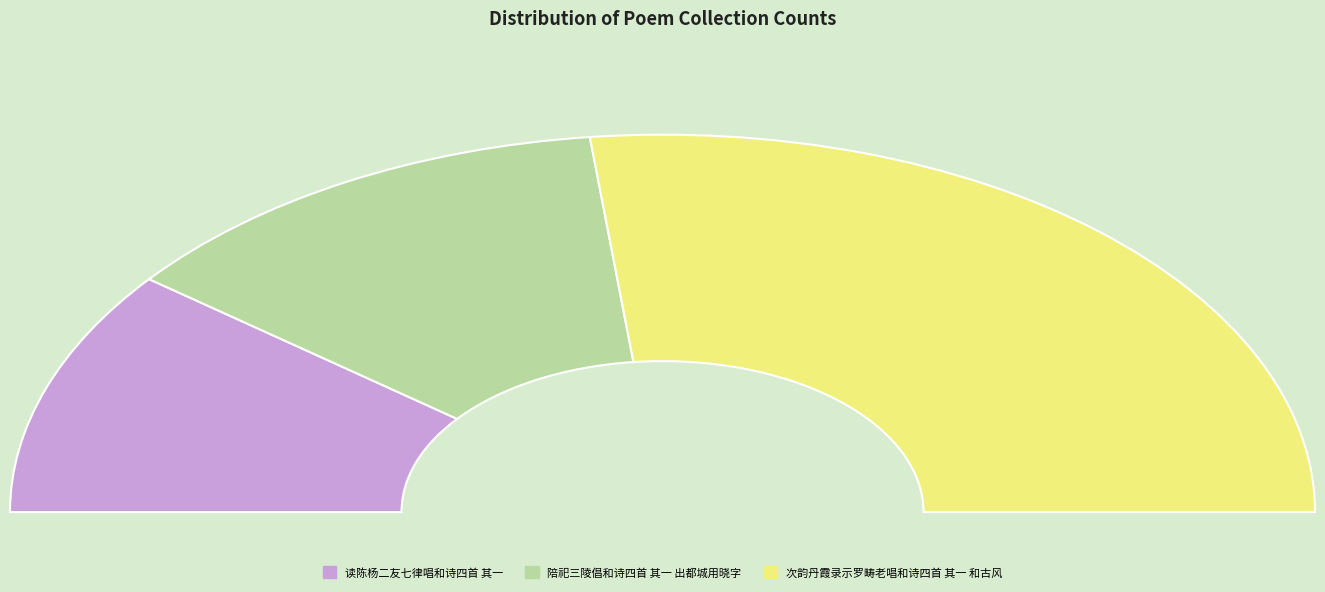

Rank the categories by value from highest to lowest.

次韵丹霞录示罗畴老唱和诗四首 其一 和古风, 陪祀三陵倡和诗四首 其一 出都城用晓字, 读陈杨二友七律唱和诗四首 其一